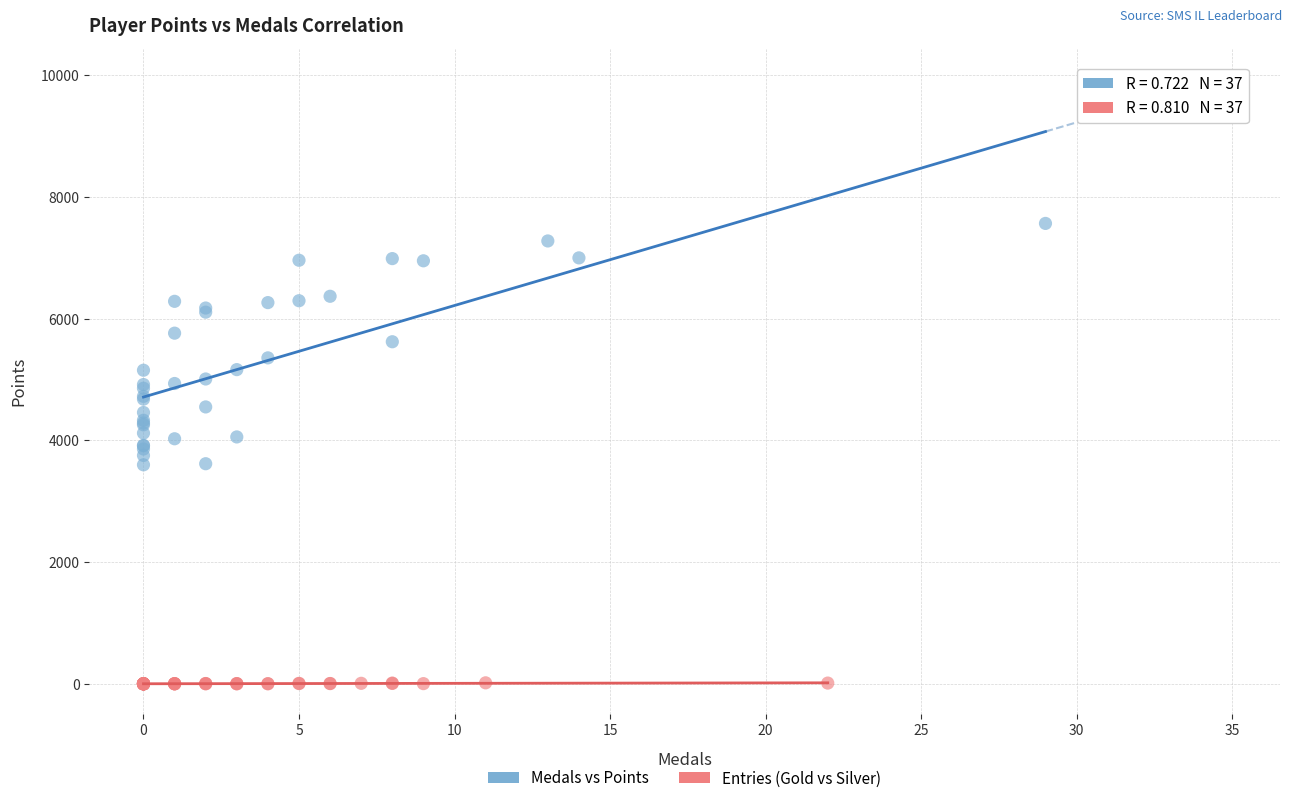

What are all the series names shown in the legend?

Medals vs Points, Entries (Gold vs Silver)